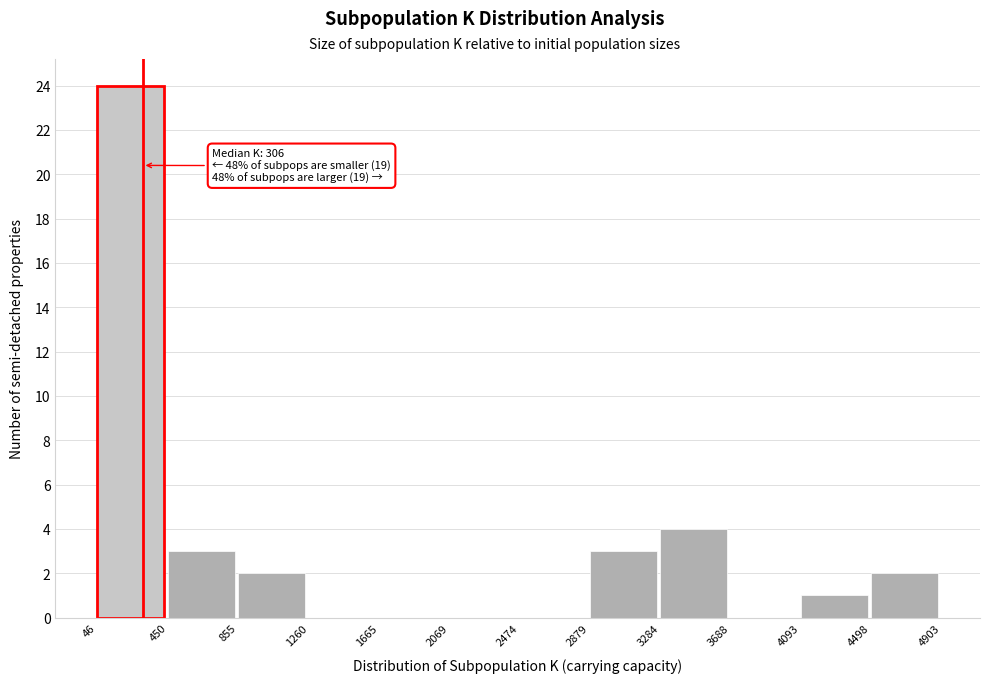

Over which range of the x-axis is the bar tallest?

46 to 450